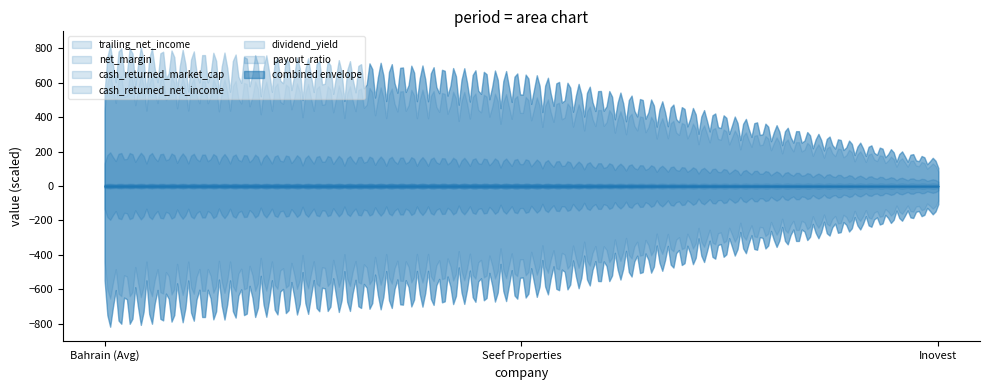

Which has a higher value, Bahrain (Avg) or Inovest?

Bahrain (Avg)